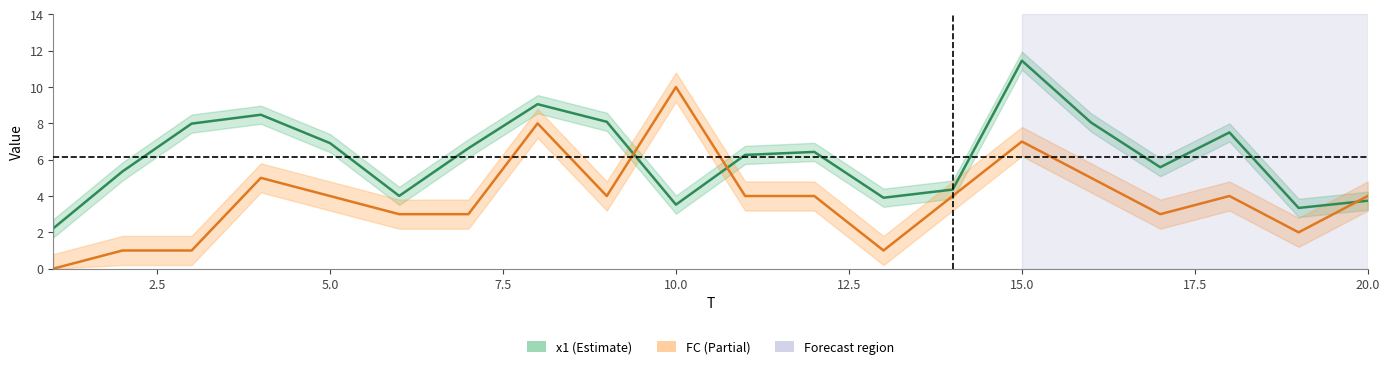

What is the approximate value of x1 at 11?

6.3